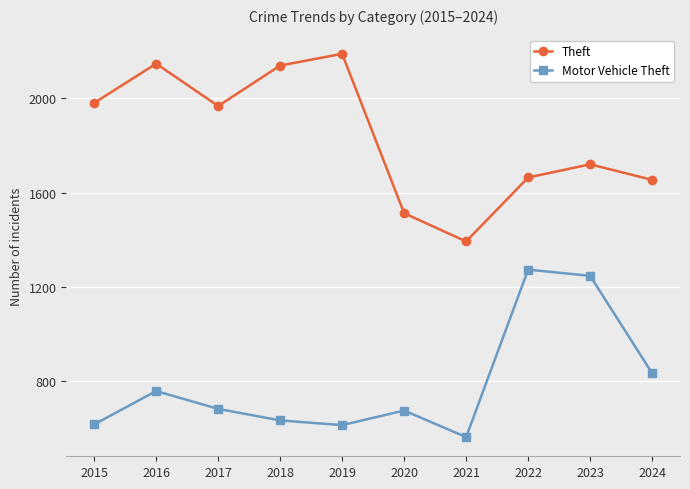

What is the sum of the Theft values at 2017 and 2023?

3688